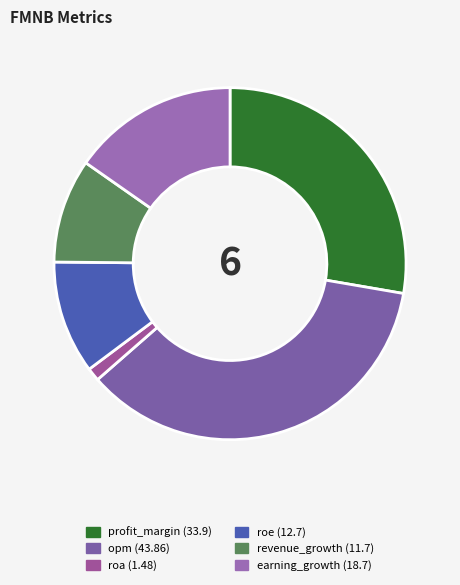

The earning_growth slice represents 23% of the pie. True or false?

False